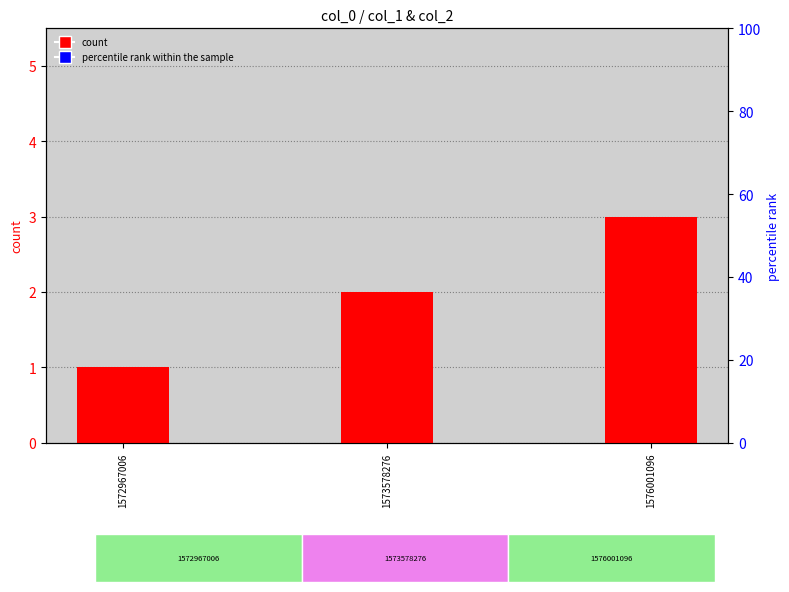

What is the greatest value displayed?

3